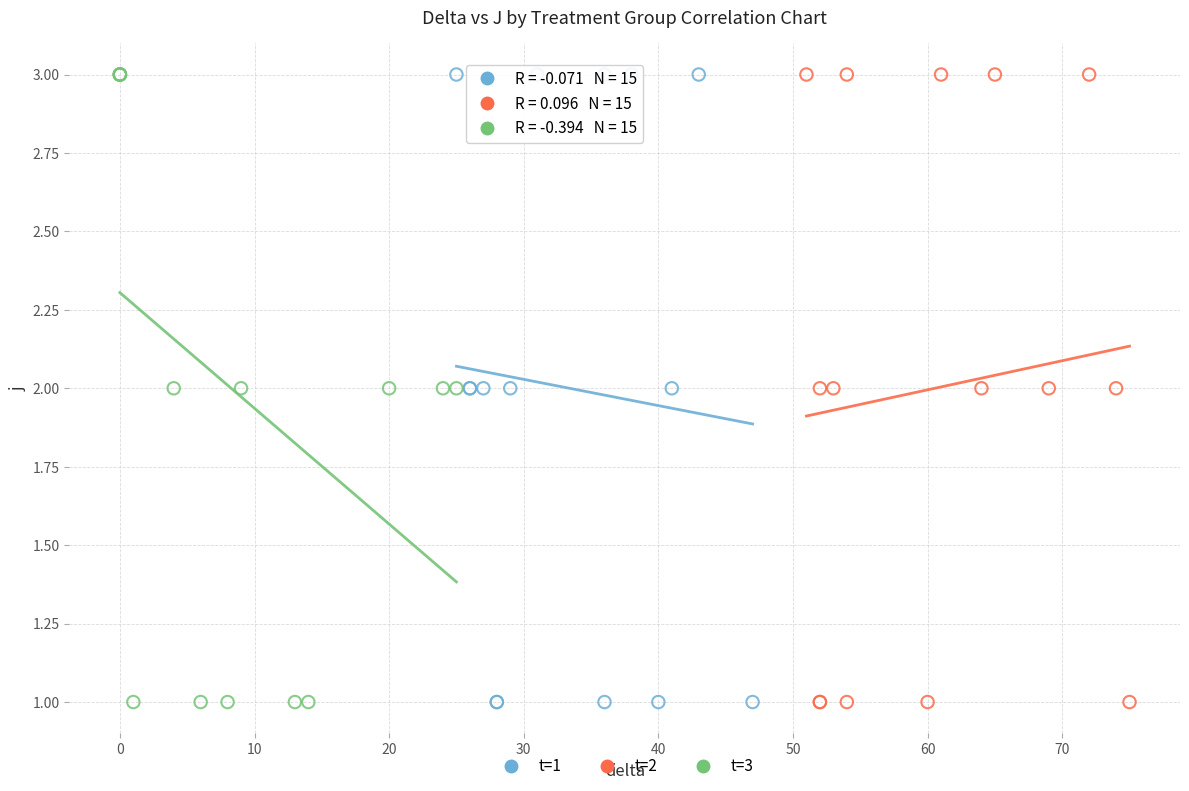

What are all the series names shown in the legend?

t=1, t=2, t=3